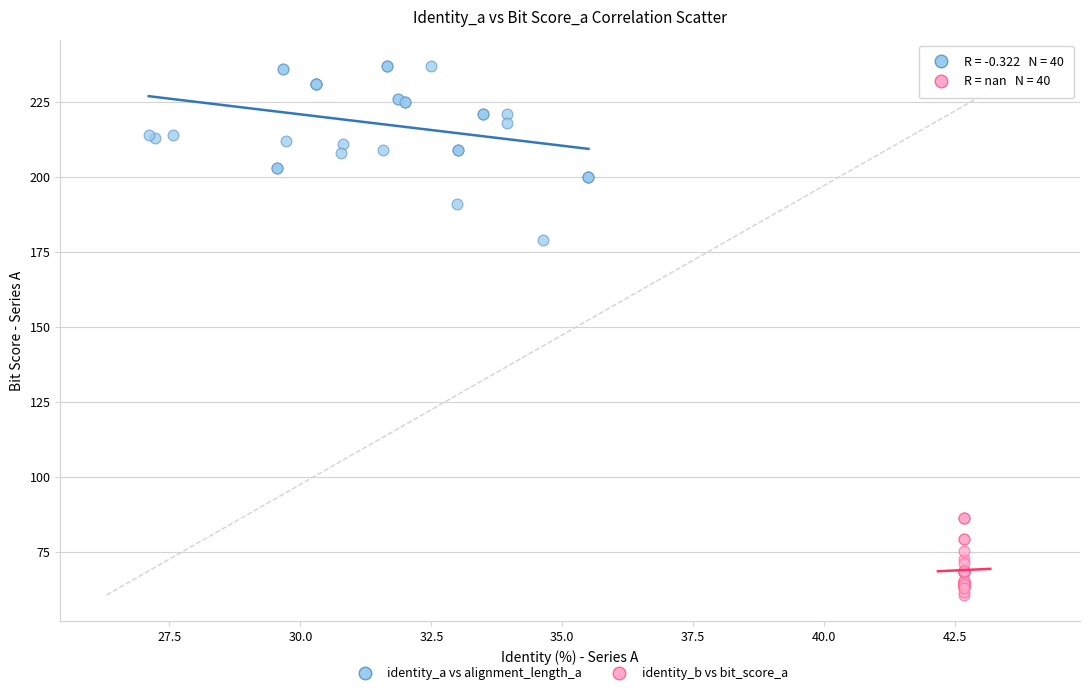

Which series has the widest spread of Y values?

identity_a vs alignment_length_a